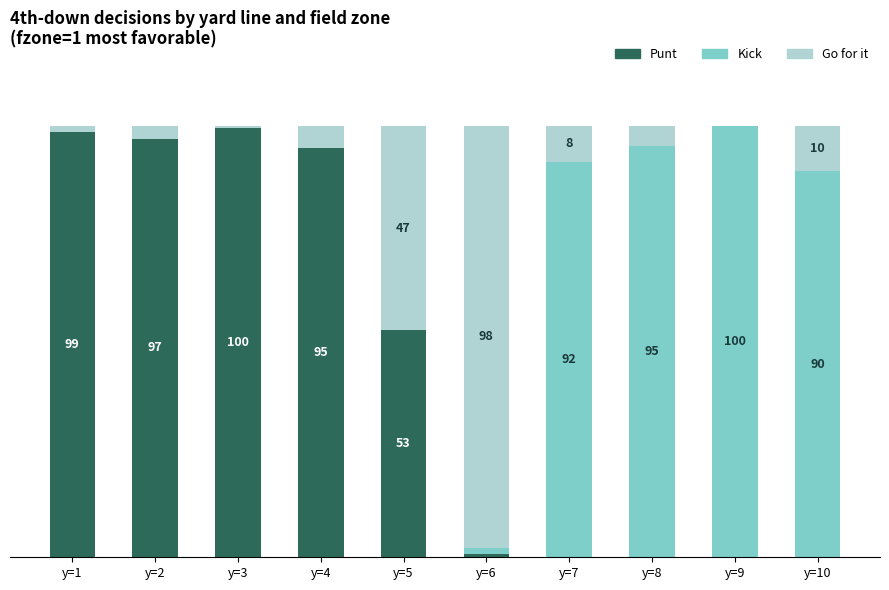

Are the bars horizontal?

No